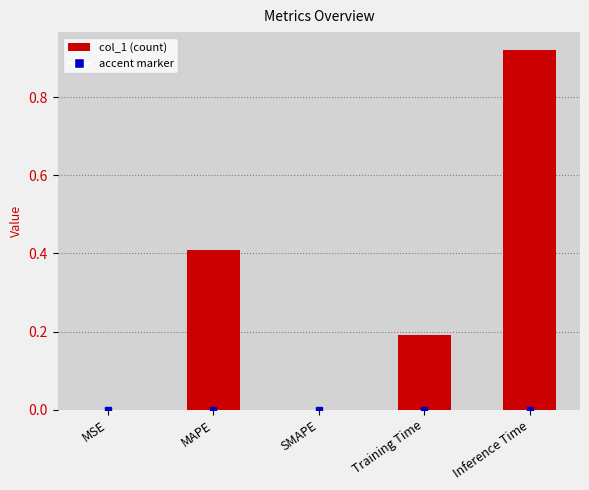

The value at MAPE is 0.4. True or false?

True